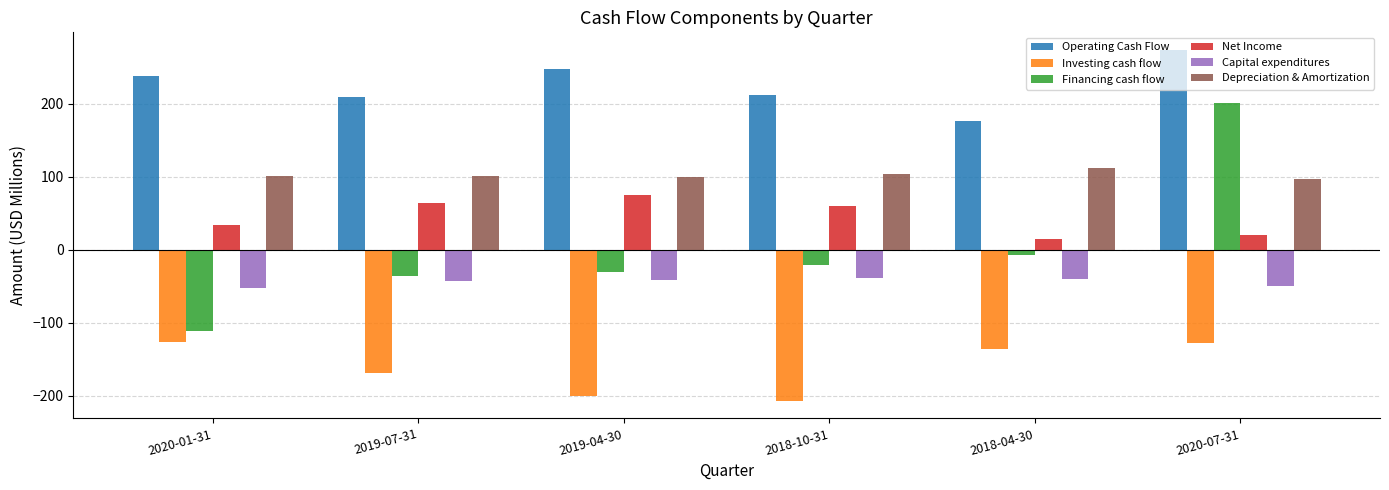

What is the sum of all Operating Cash Flow values?

1358.1